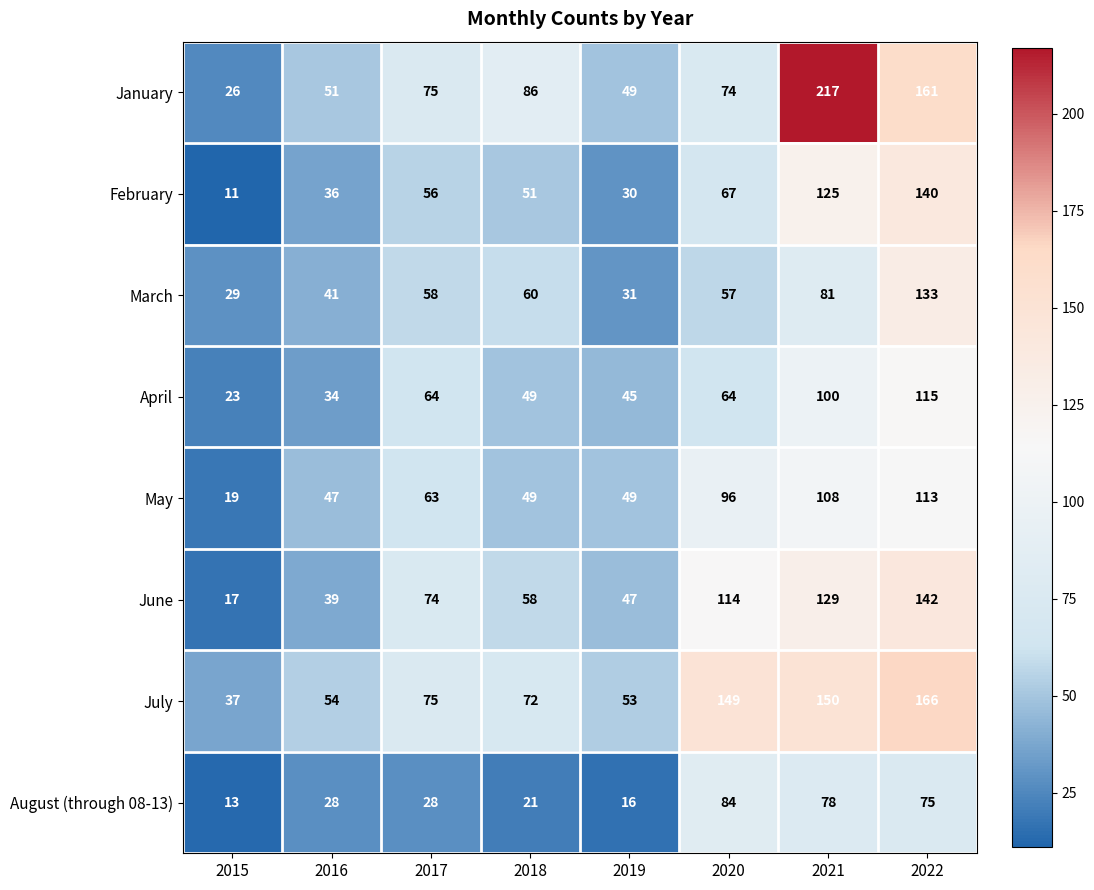

Between 2017 and 2021, which series saw the biggest shift?

January